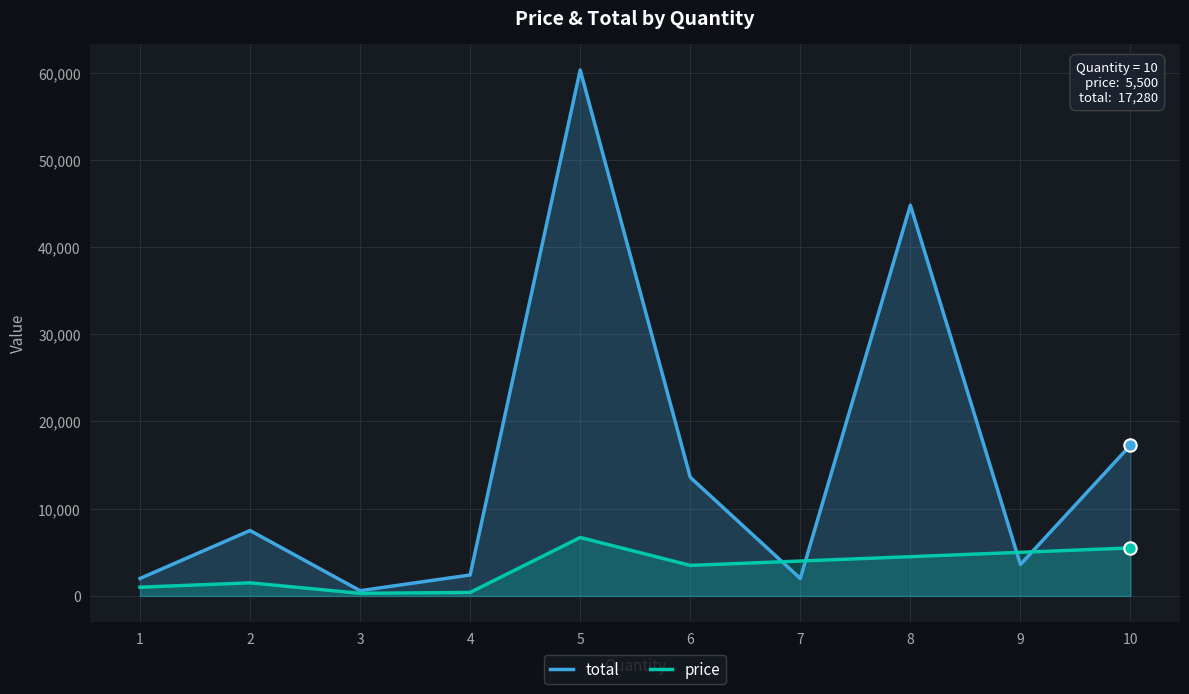

Which series contains the lowest Y value?

price